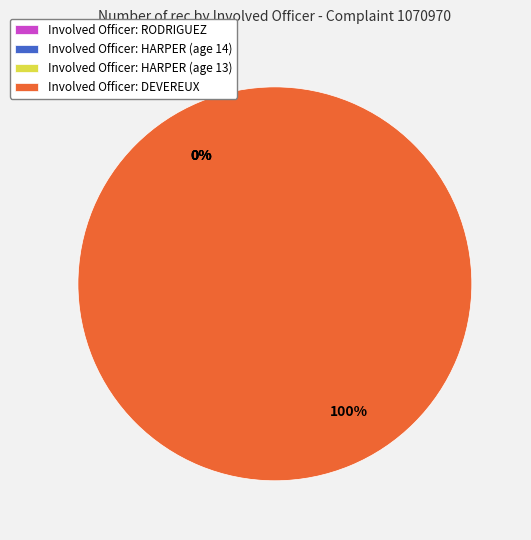

Rank the categories by value from highest to lowest.

DEVEREUX, RODRIGUEZ, HARPER (age 14), HARPER (age 13)